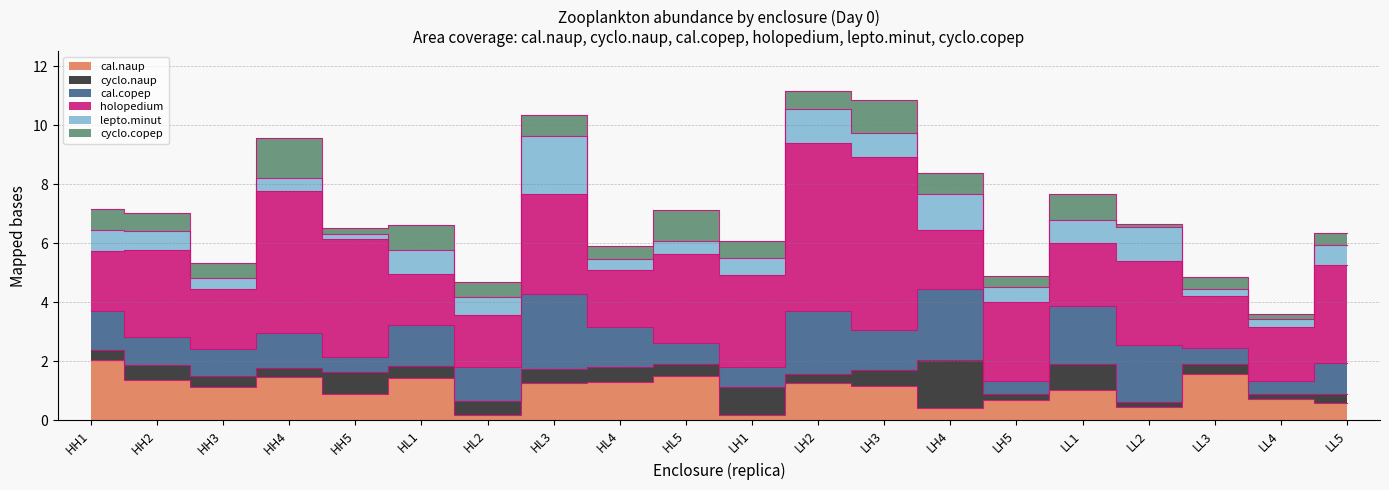

Where is the first local minimum for cyclo.naup?

HH4